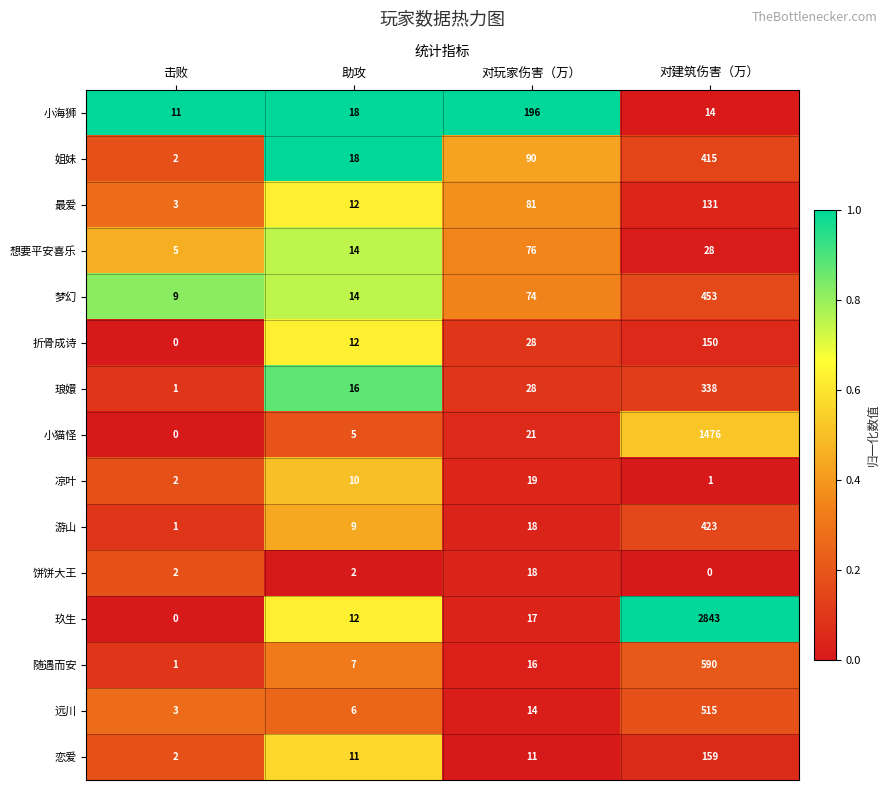

What is the spread (max minus min) of values at 击败?

11